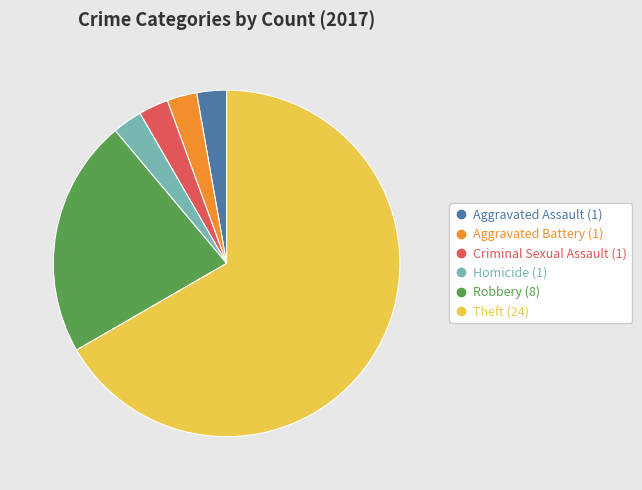

Is there any slice that represents more than half of the pie?

Yes